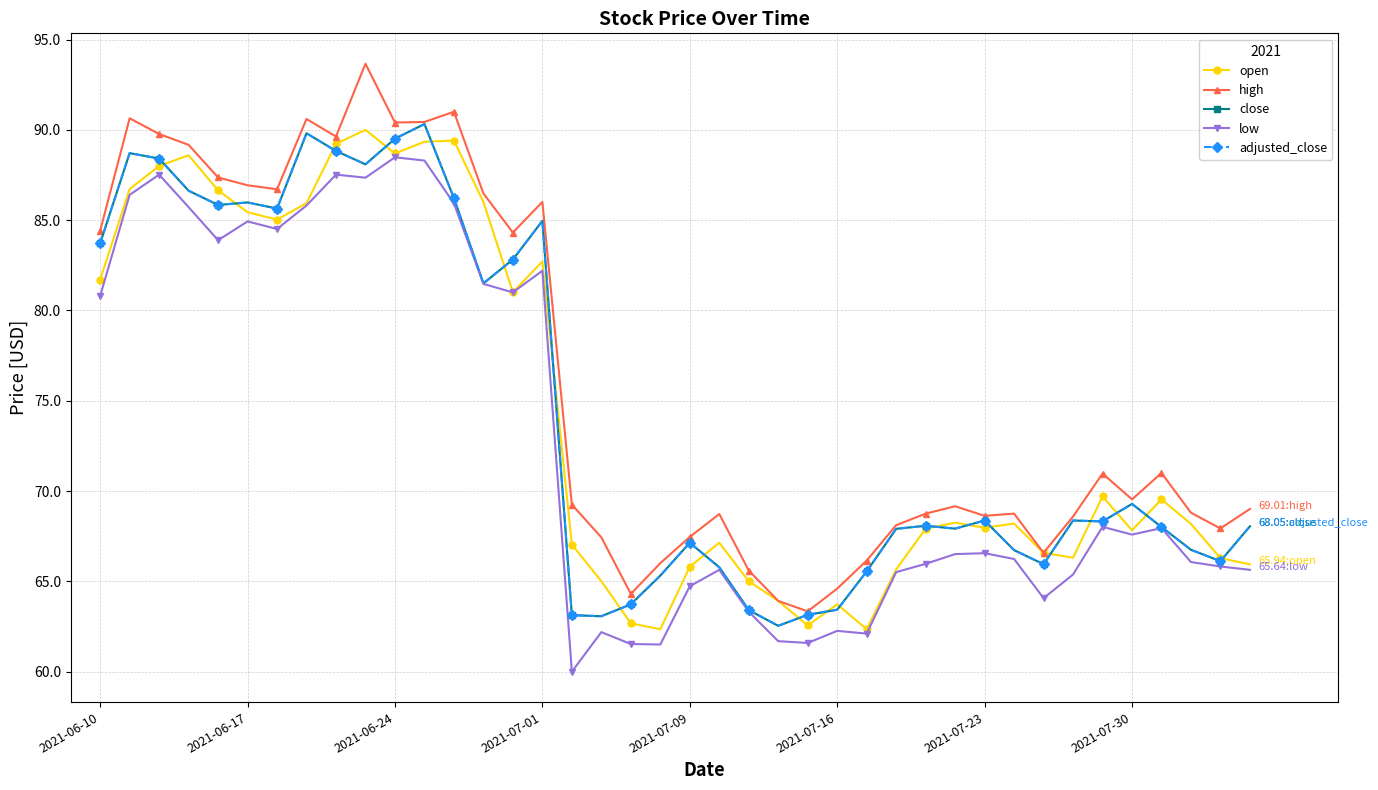

Does the chart have visible grid lines?

Yes